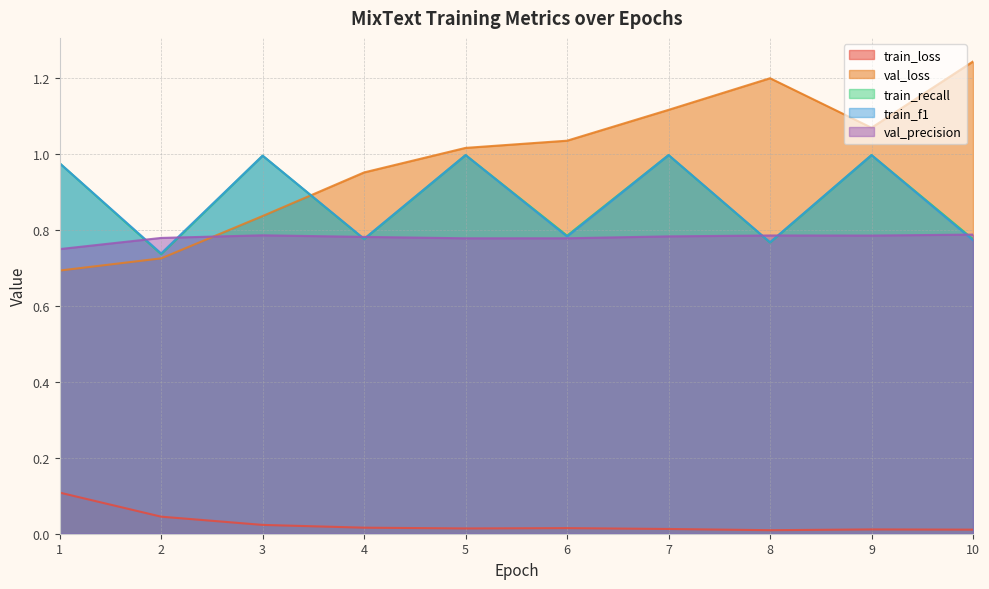

Which series has the largest total across all categories?

val_loss